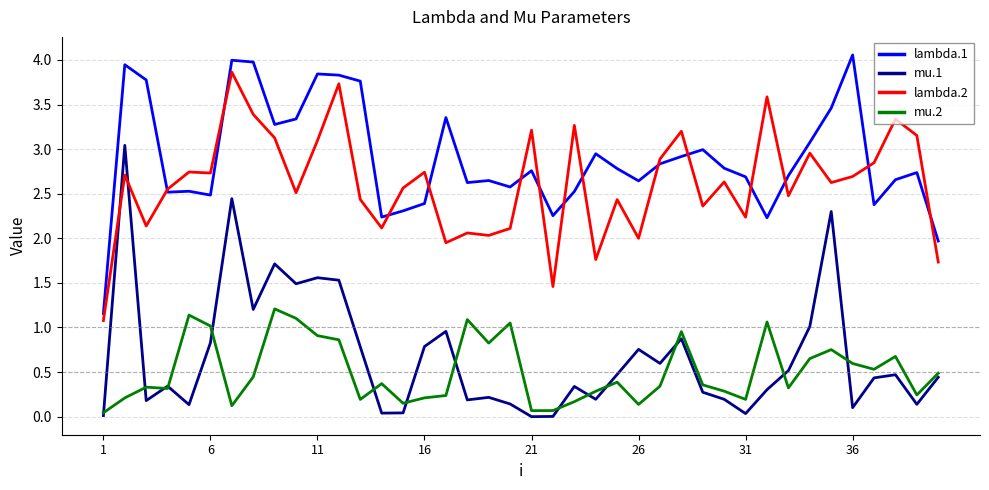

Rank the series by their maximum value, from highest to lowest.

lambda.1, lambda.2, mu.1, mu.2